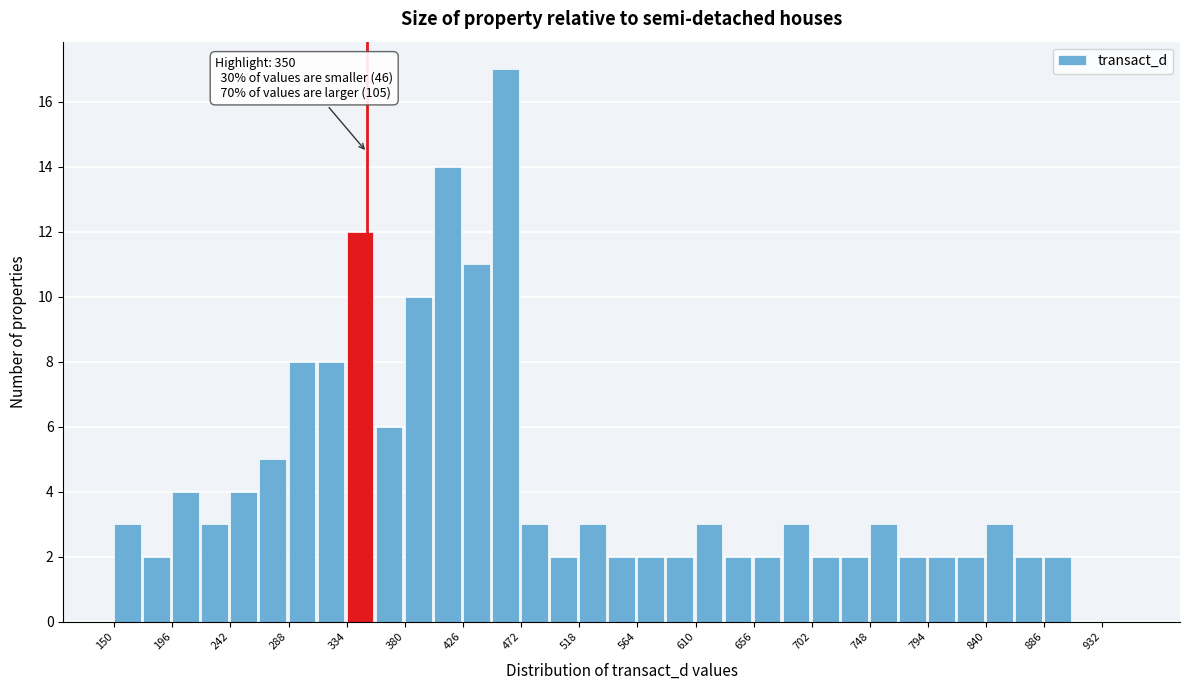

Over which range of the x-axis is the bar tallest?

449 to 472